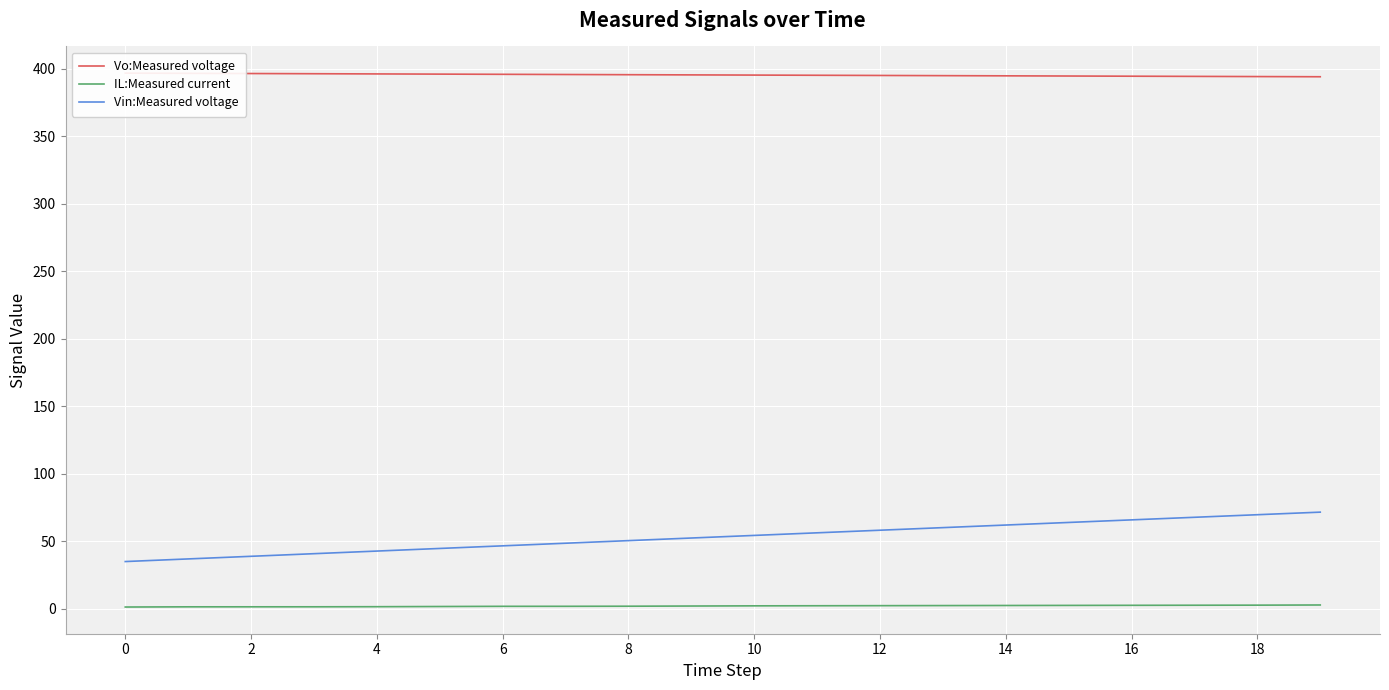

What are all the series names shown in the legend?

Vo:Measured voltage, IL:Measured current, Vin:Measured voltage